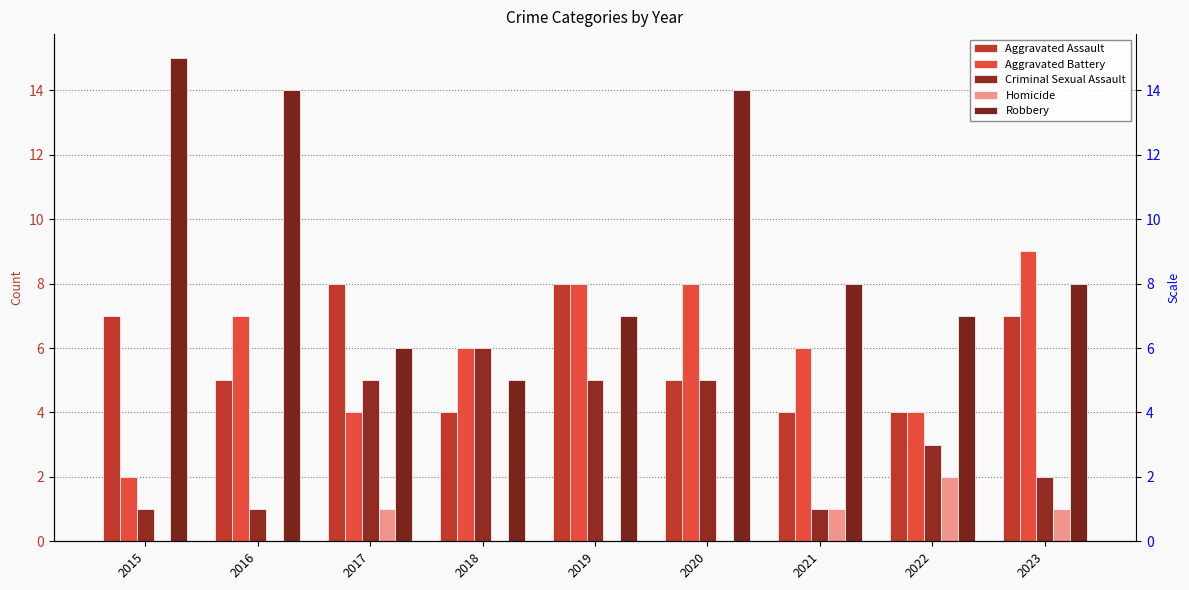

What is the value of the Criminal Sexual Assault bar at the 7th from the left?

1